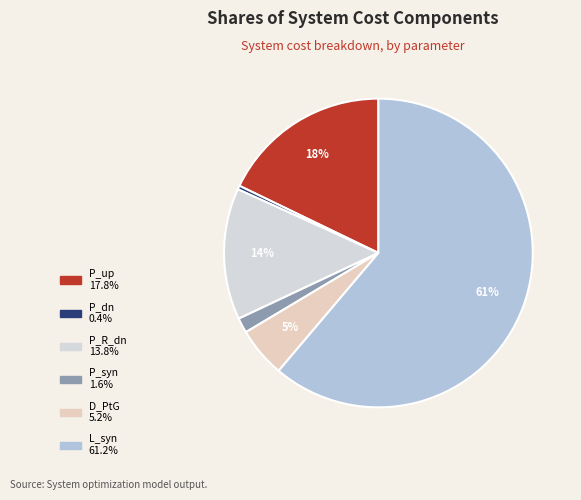

To the nearest percent, what is the average slice percentage?

17%